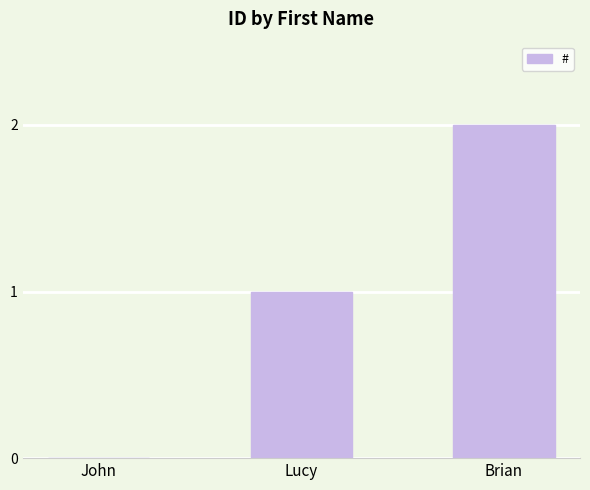

What is the sum of all values?

3